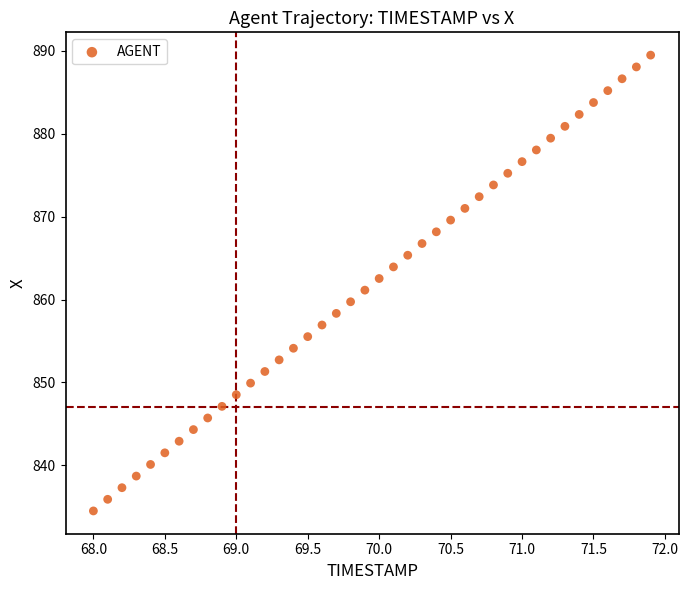

What is the range of X values (max minus min)?

3.9